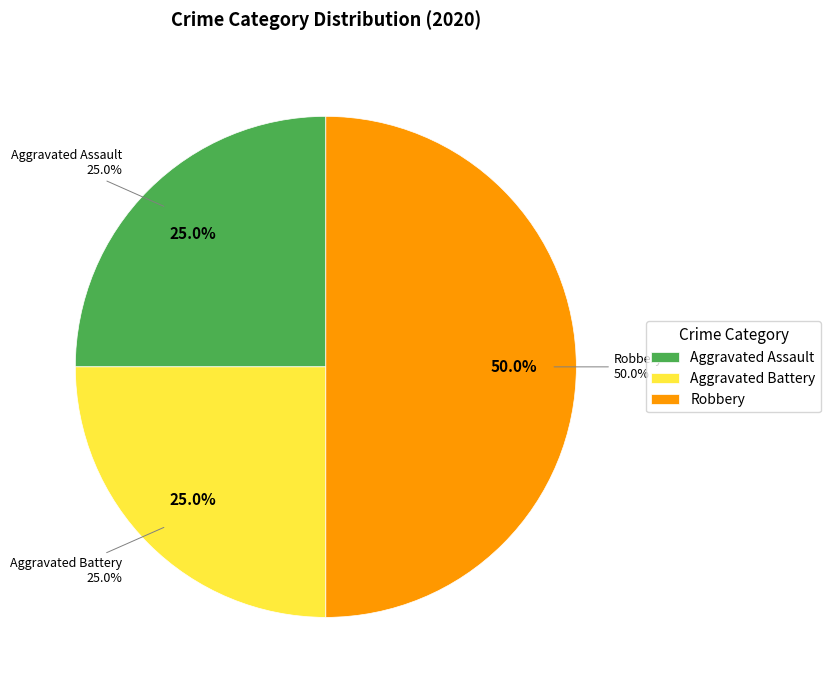

Approximately how many times larger is the value at Robbery compared to Aggravated Assault?

2.0